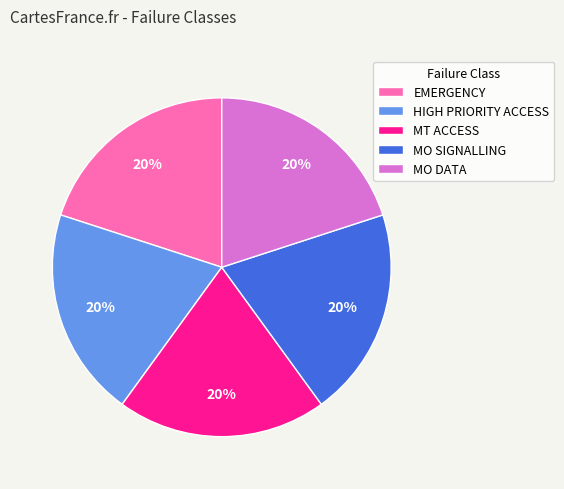

What is the ratio of the value at MO DATA to the value at MO SIGNALLING?

1.0